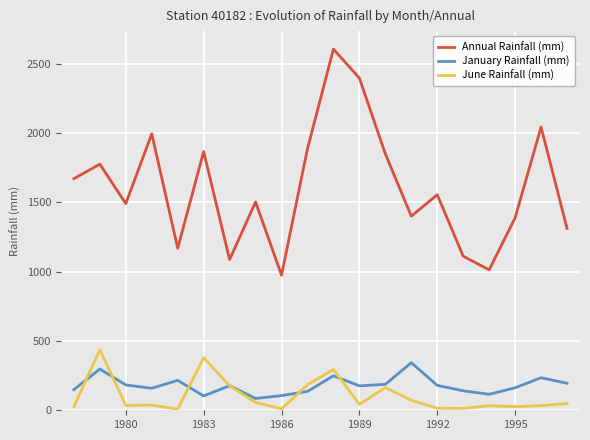

What is the greatest value displayed?

2604.0